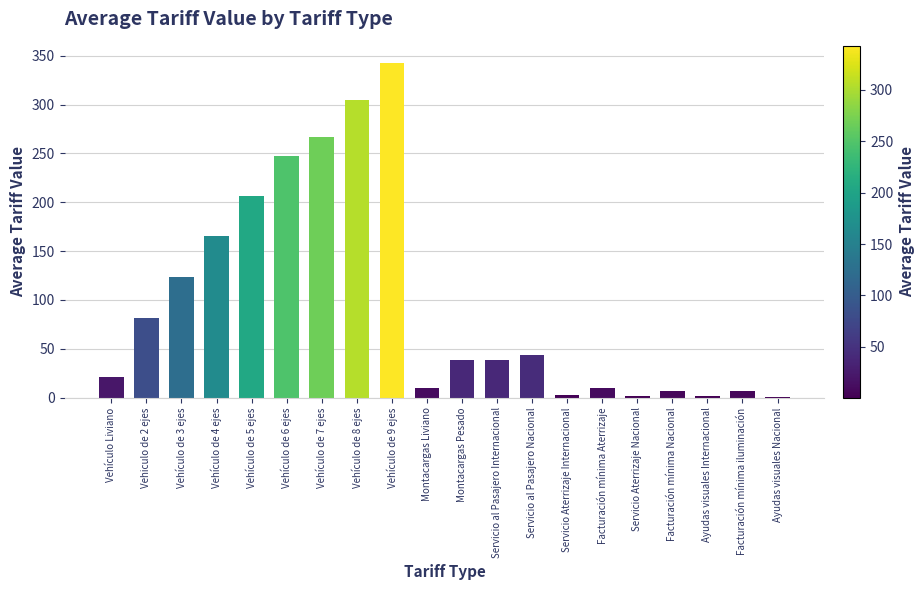

Where is the data nearest to the value 171?

Vehículo de 4 ejes